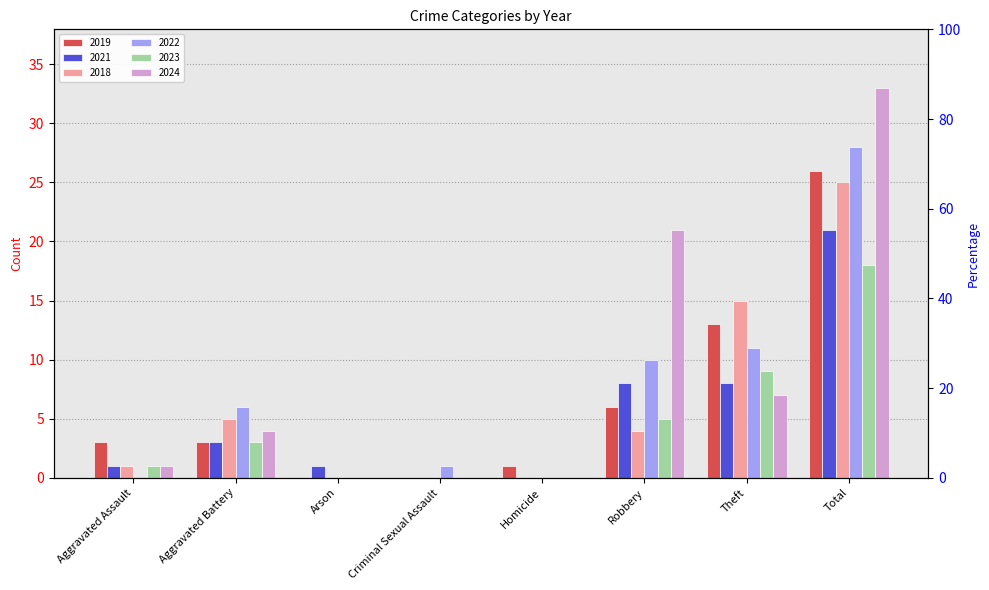

At which label is 2019 closest to 13?

Theft